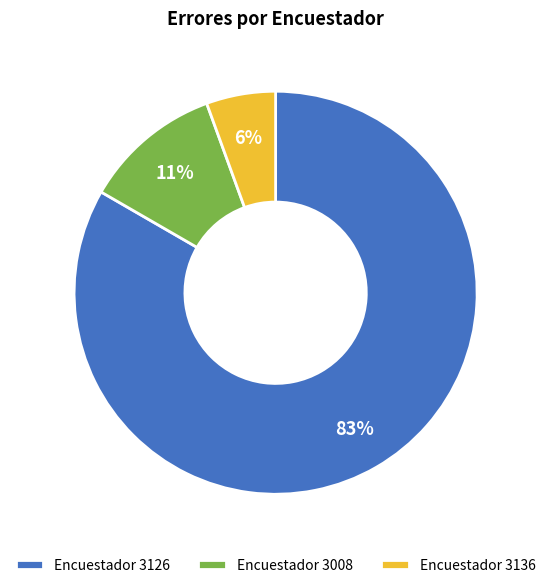

To the nearest percent, what is the combined percentage of Encuestador 3136 and Encuestador 3008?

17%